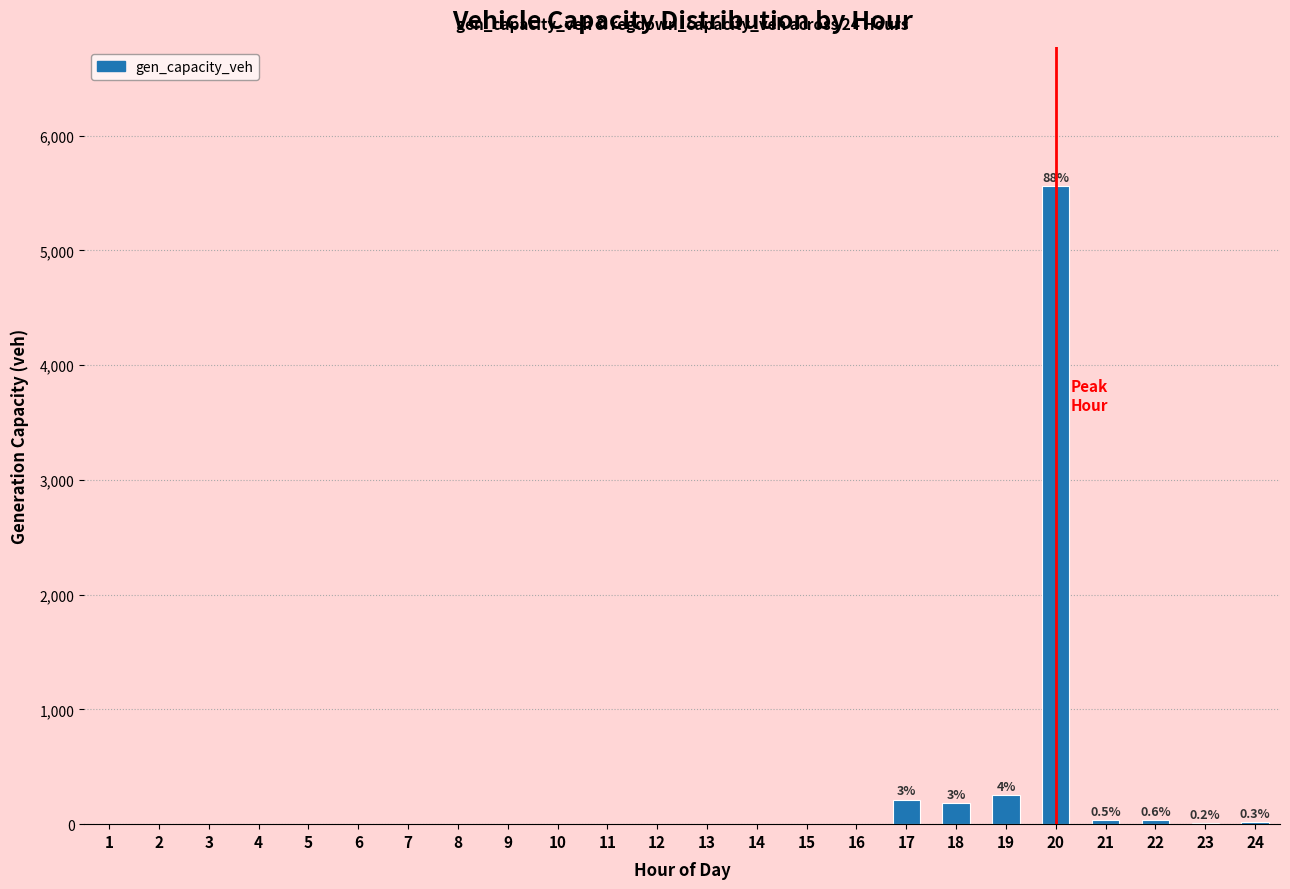

What is the change in value from 11 to 19?

+256.2